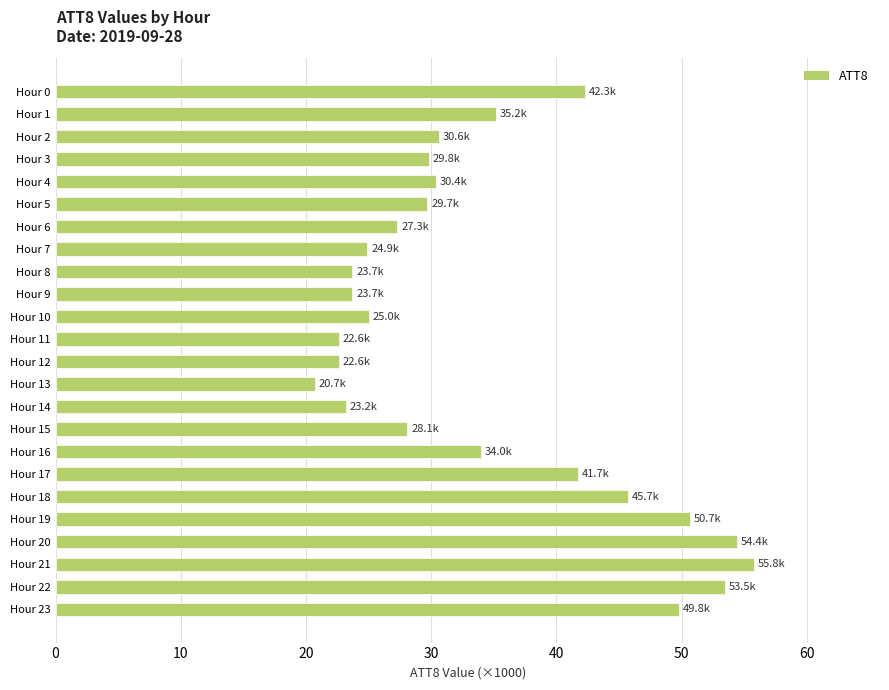

Are the bars grouped side by side (vs. stacked)?

No